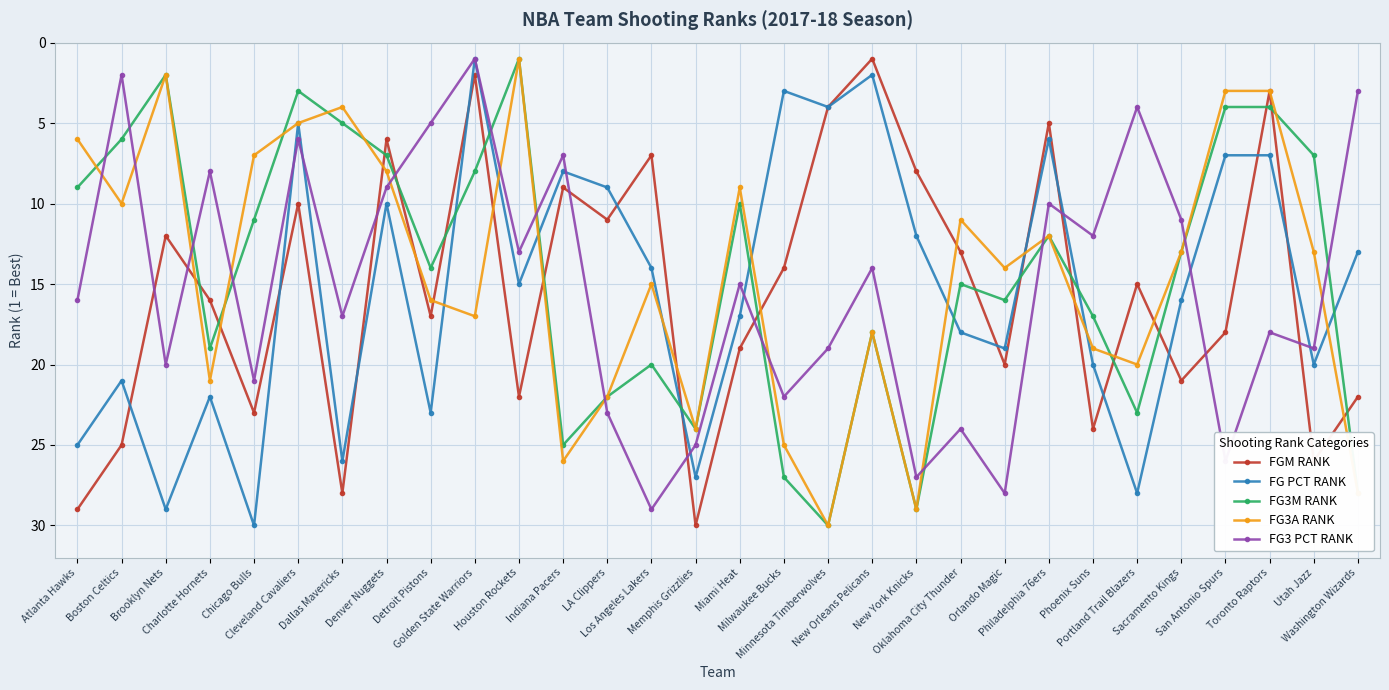

What is the sum of the FG3A RANK values at Cleveland Cavaliers and Toronto Raptors?

8